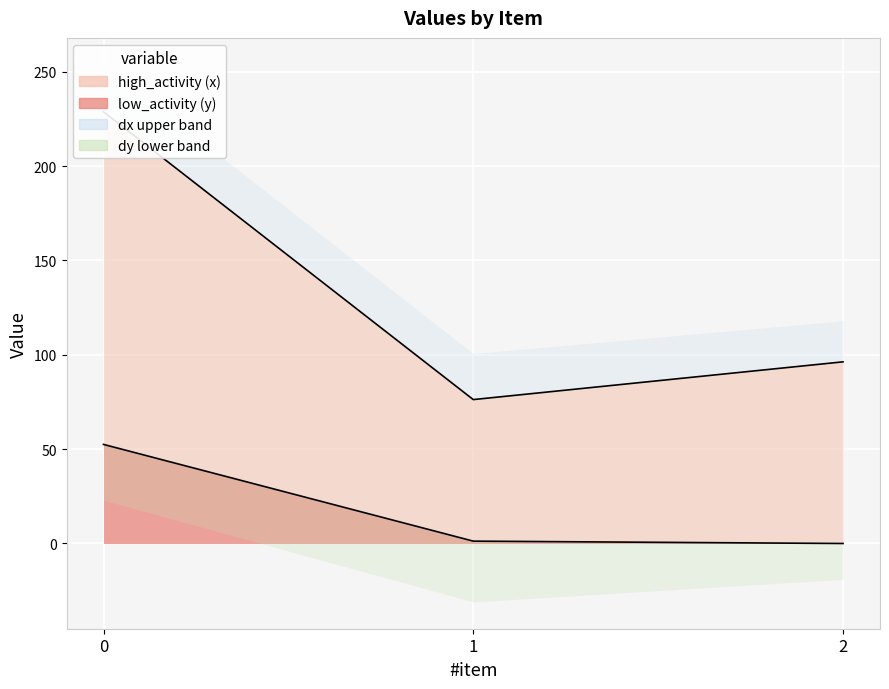

Reading left to right, extract all data points from this chart.

x: 0=228.8	1=76.2	2=96.2
y: 0=52.5	1=1.2	2=0.0
dx: 0=24.9	1=24.4	2=21.8
dy: 0=29.5	1=32.2	2=19.0
label: 0=1.0	1=1.0	2=1.0